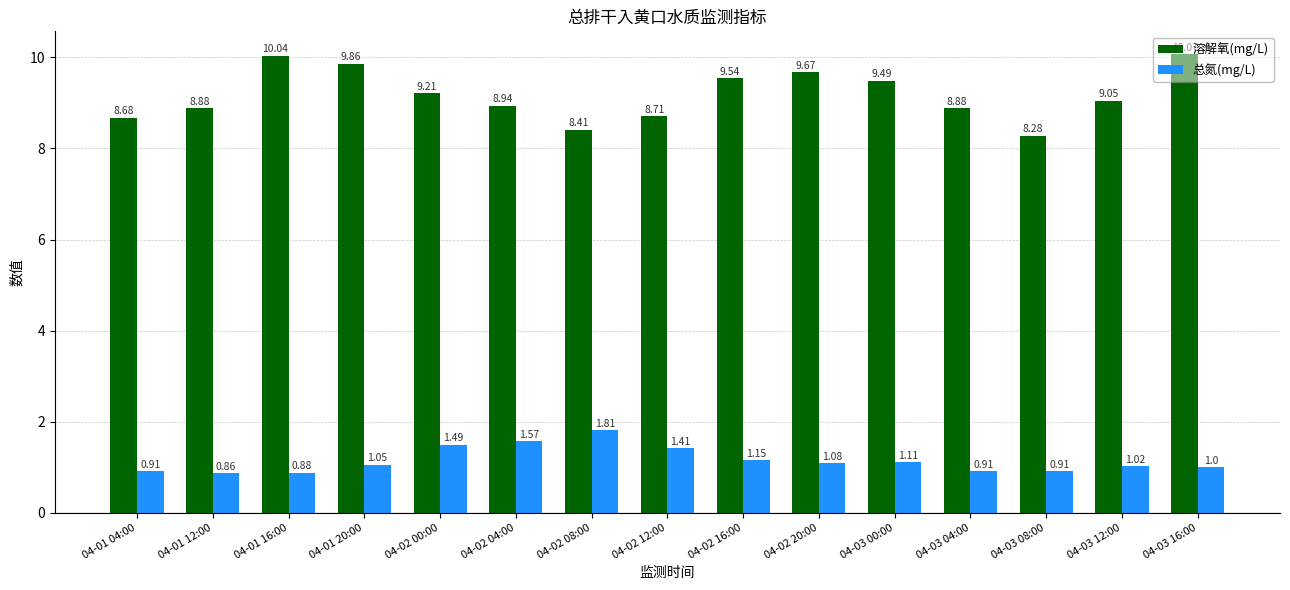

Does the chart contain stacked bars?

No